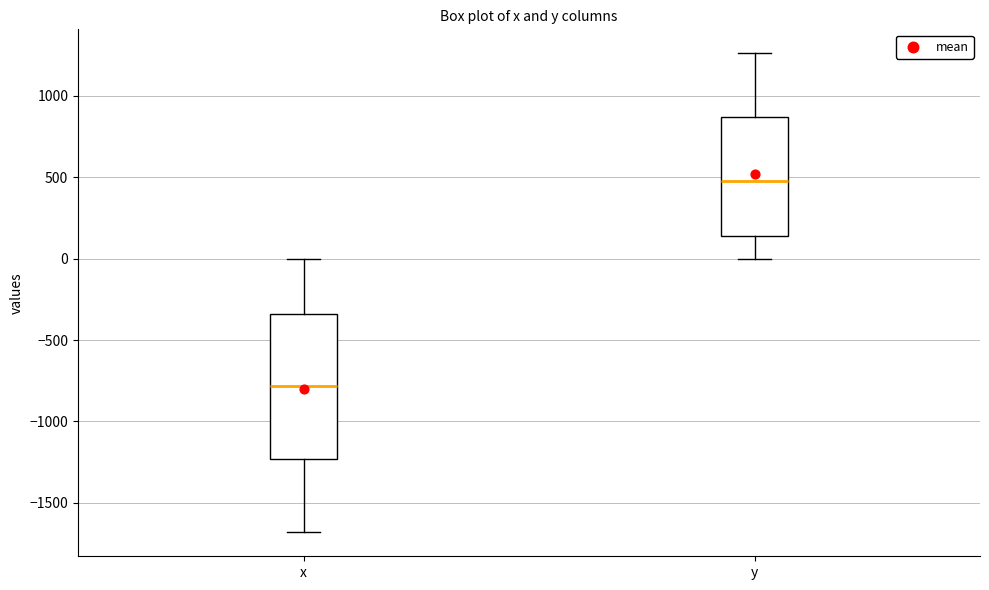

Where does the upper whisker of the box for y end on the y-axis? The values are not printed on the chart, so give them approximately, as read against the axis.

1250